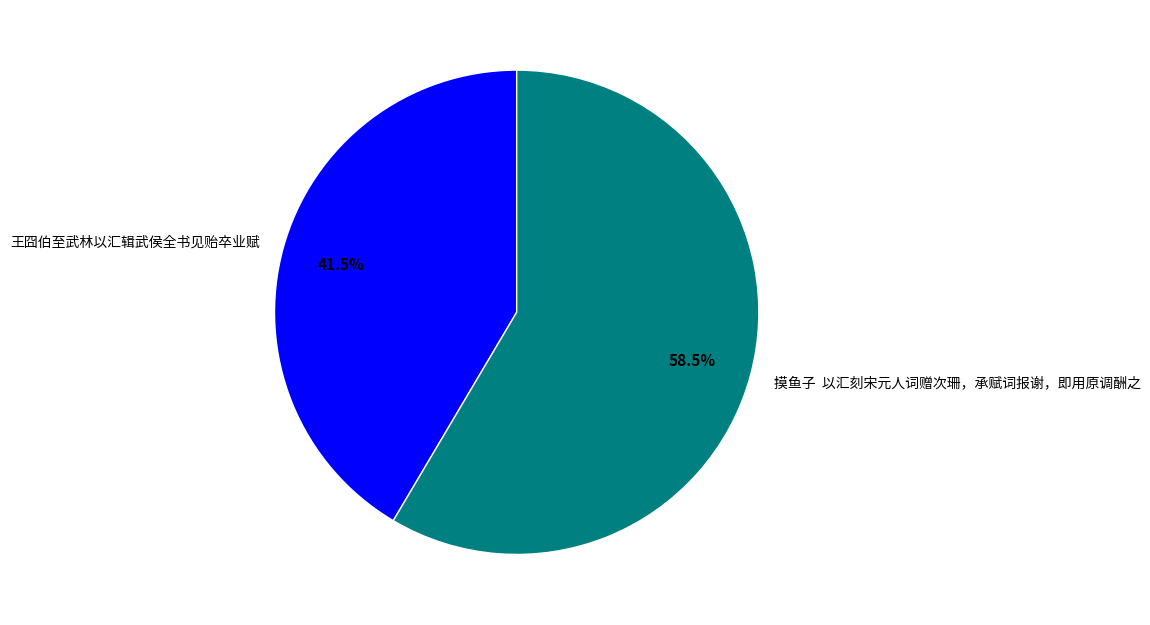

Count the number of slices in the pie.

2